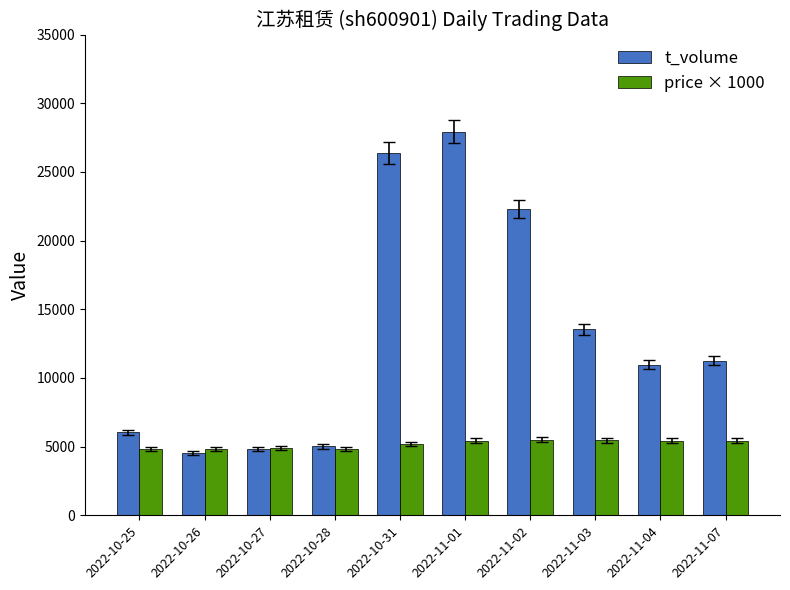

List the series in order of their peak value, lowest first.

price × 1000, t_volume